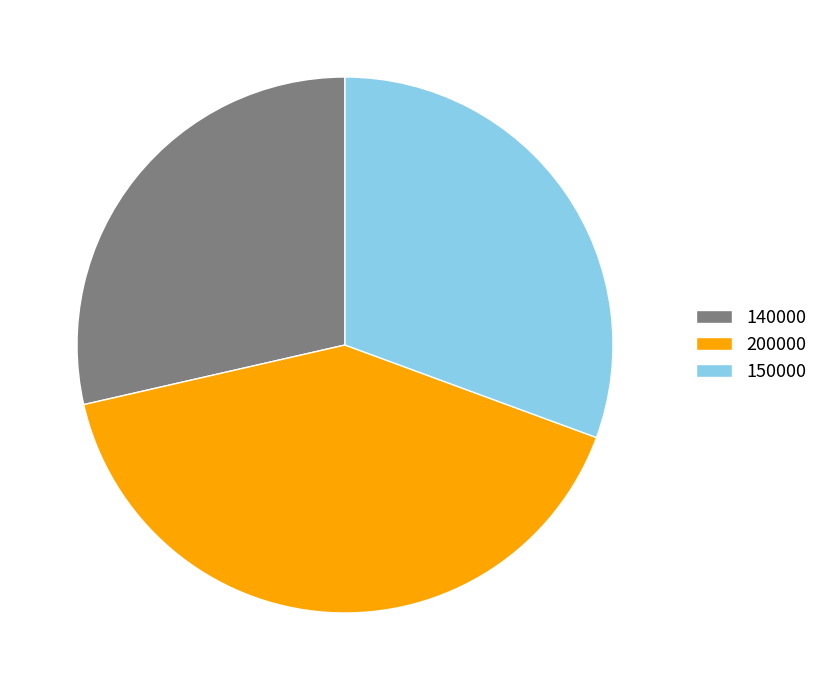

Does 150000 account for over 50% of the chart?

No